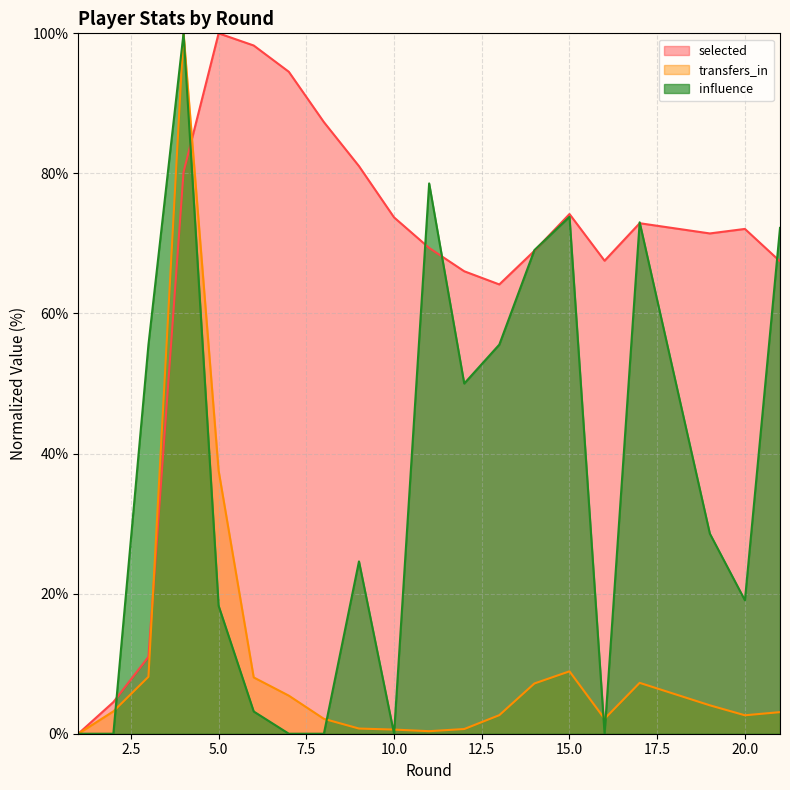

What is the difference between the highest and lowest values at 15.0?

65.3